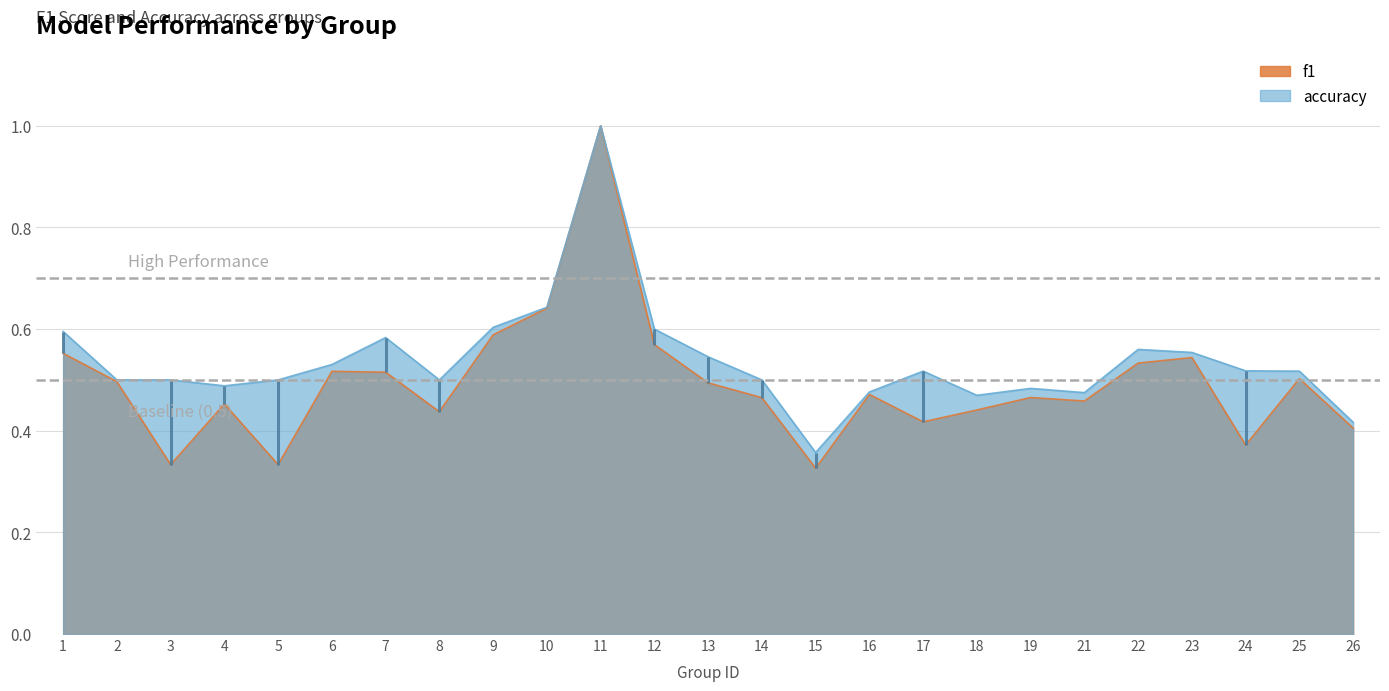

Reading left to right, extract all data points from this chart.

f1: 0.6	0.5	0.3	0.5	0.3	0.5	0.5	0.4	0.6	0.6	1.0	0.6	0.5	0.5	0.3	0.5	0.4	0.4	0.5	0.5	0.5	0.5	0.4	0.5	0.4
accuracy: 0.6	0.5	0.5	0.5	0.5	0.5	0.6	0.5	0.6	0.6	1.0	0.6	0.5	0.5	0.4	0.5	0.5	0.5	0.5	0.5	0.6	0.6	0.5	0.5	0.4